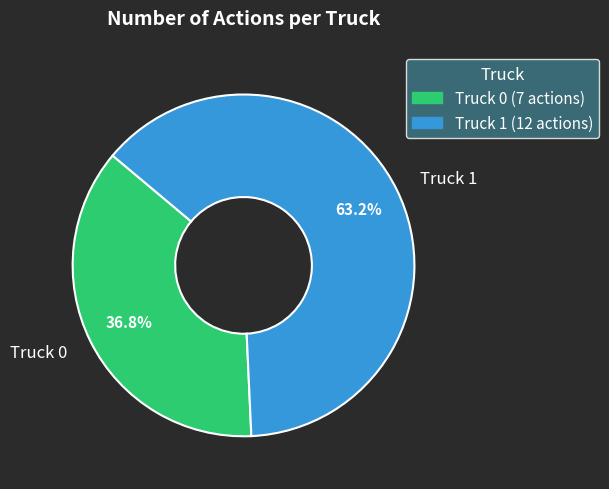

What percentage is the Truck 0 slice, to the nearest percent?

37%